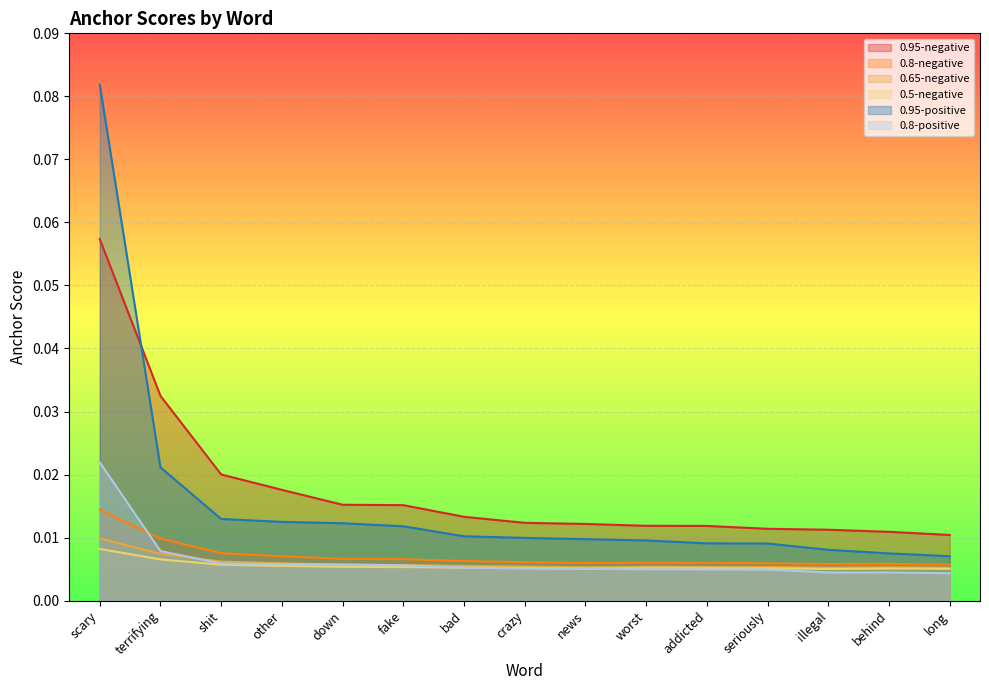

Which category has the lowest value across all series?

long